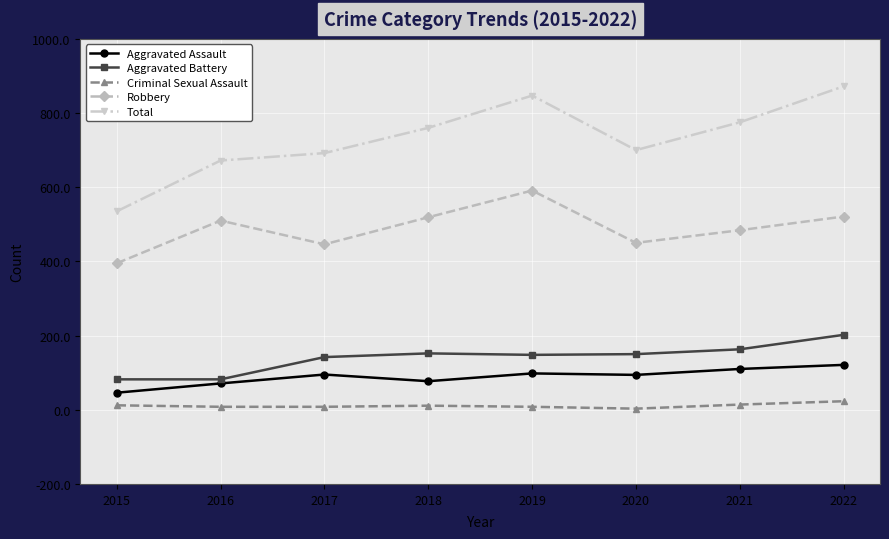

What is the minimum value shown in the chart?

3